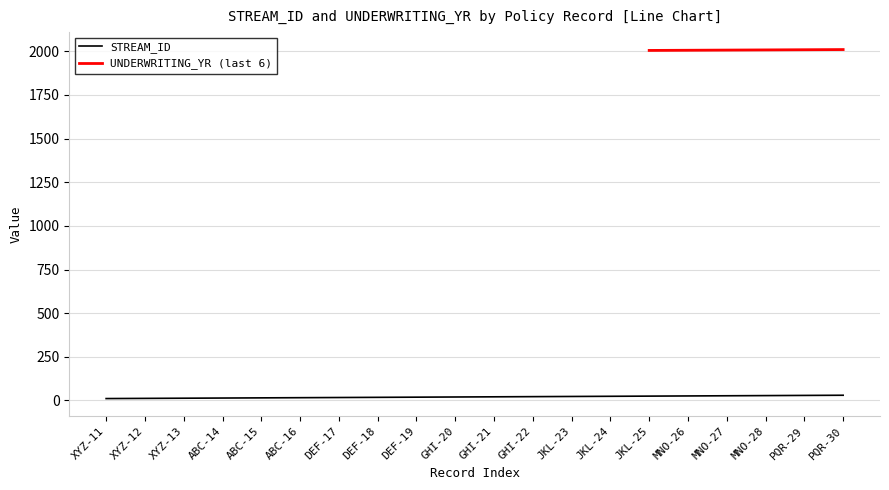

What is the difference between the maximum and minimum values?

19